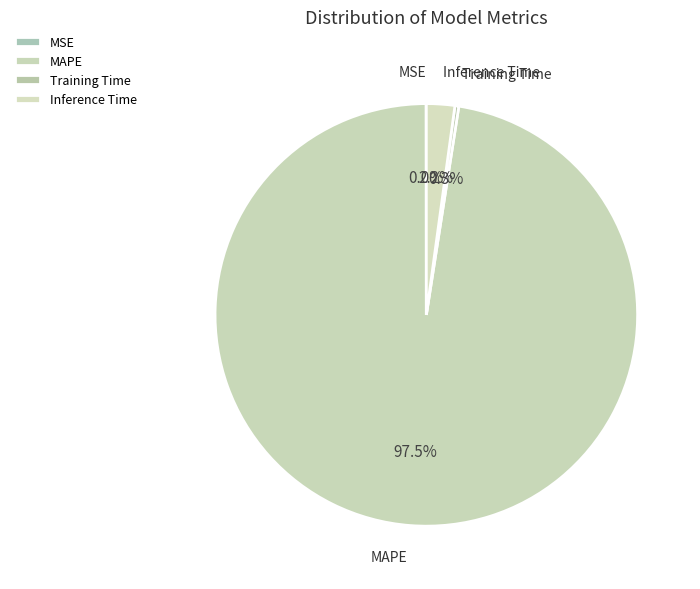

Is it true that Training Time is 0% of the pie?

True